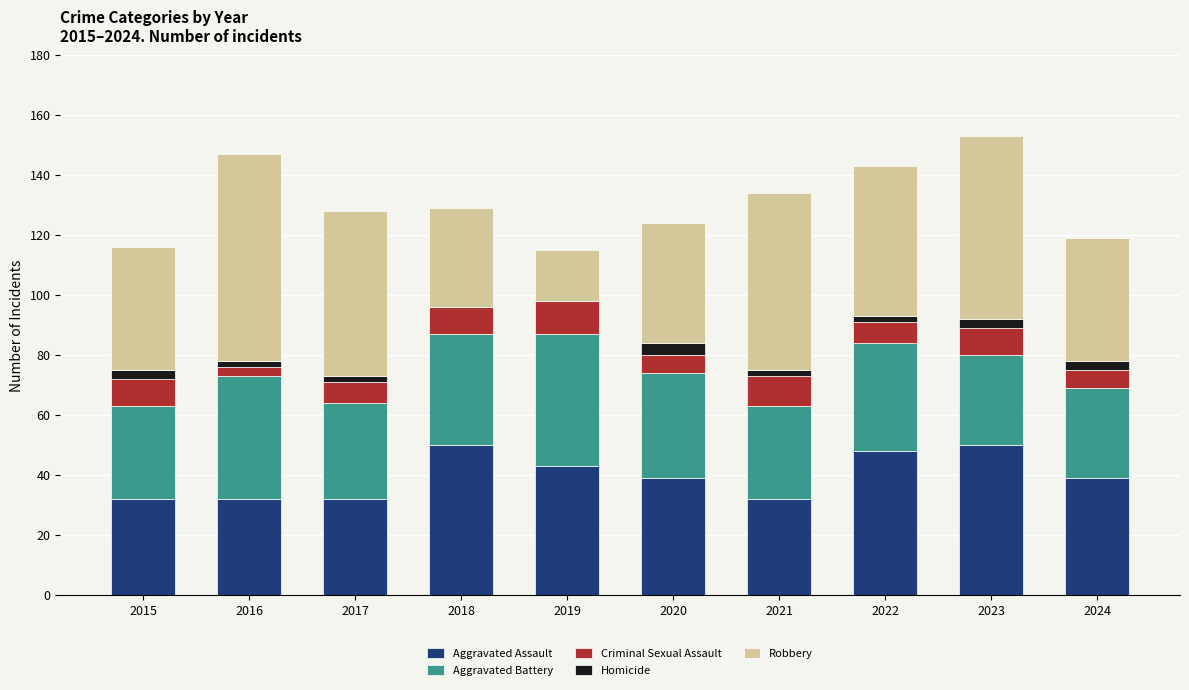

What is the sum of all Aggravated Assault values?

397